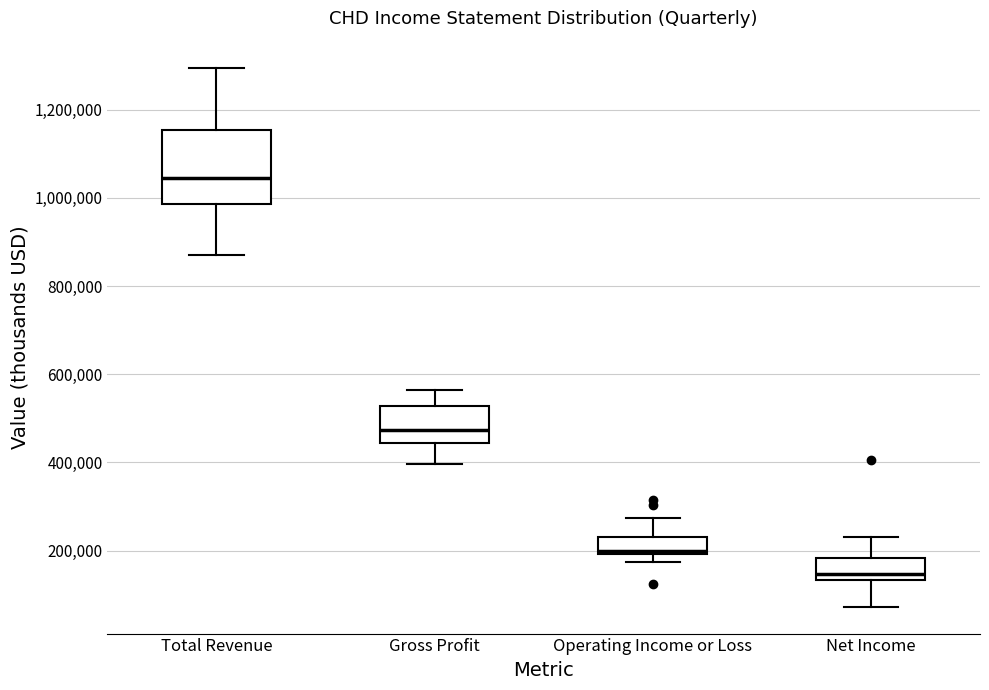

Which box is the tallest, from its lower edge to its upper edge?

Total Revenue